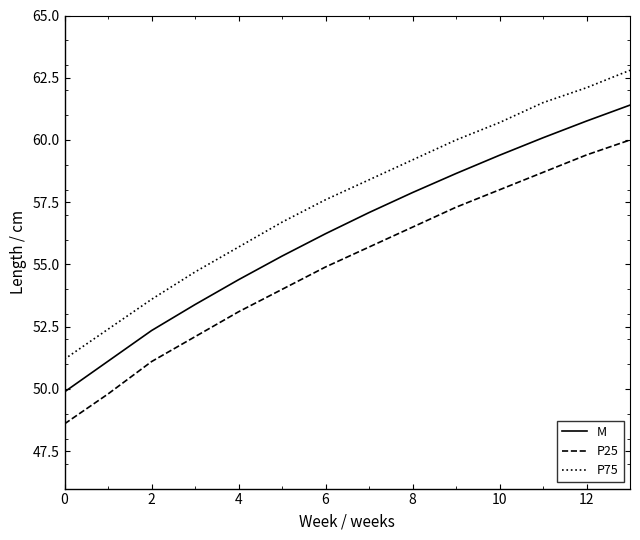

Which series has the largest total across all categories?

P75